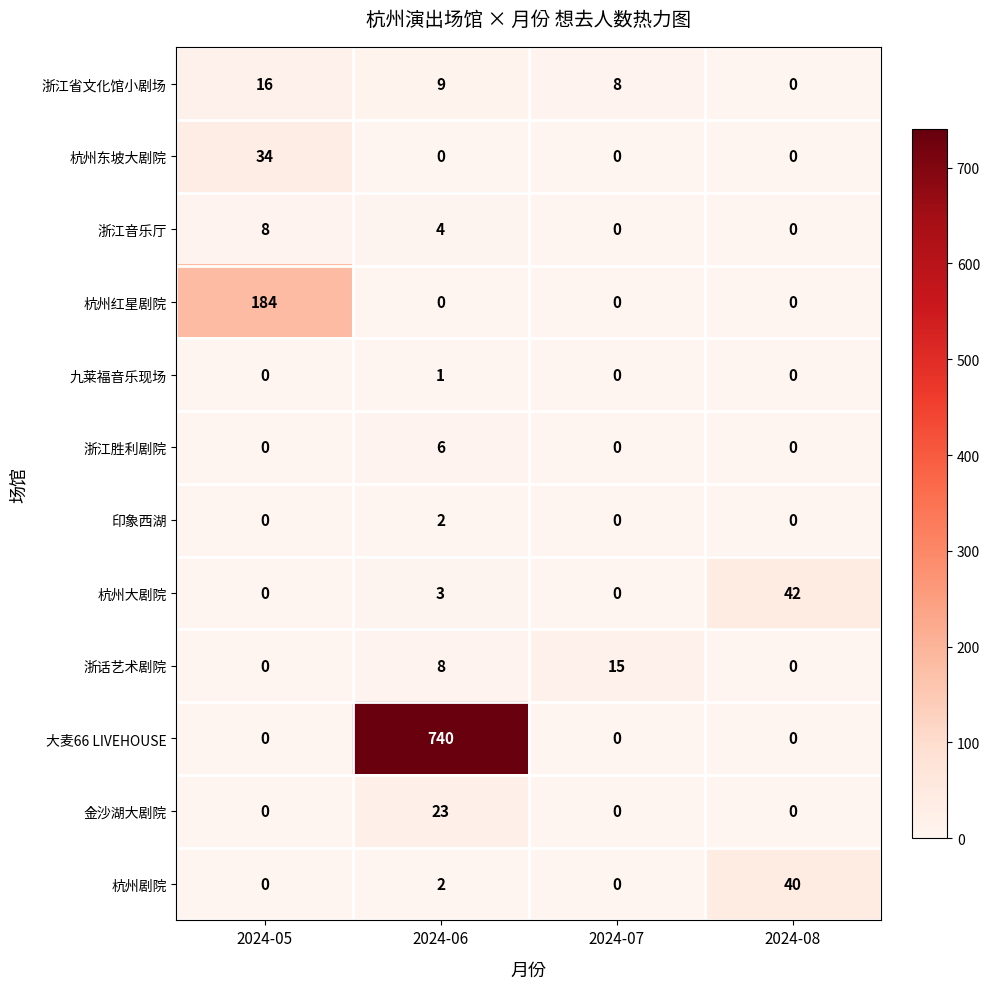

What is the average value of the 杭州大剧院 series?

11